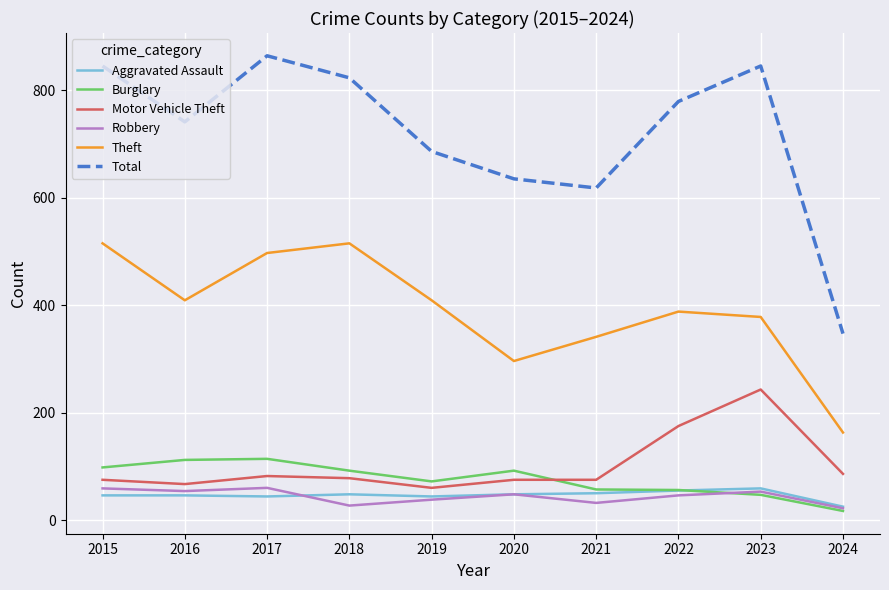

What is the highest value of the Robbery series?

60